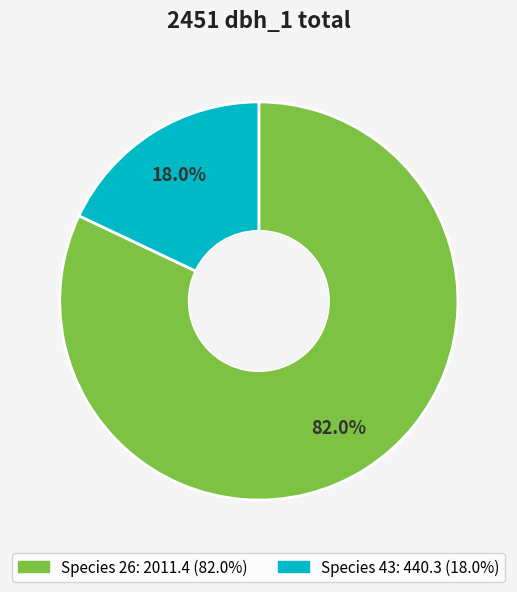

Is there any slice that represents more than half of the pie?

Yes